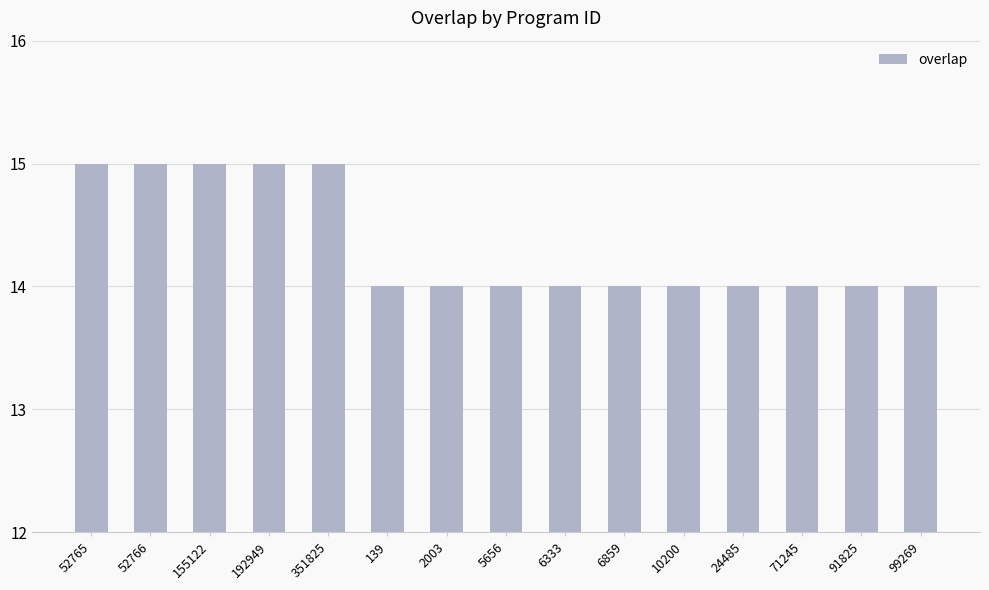

Reading right to left, transcribe all the data shown in this chart.

14	14	14	14	14	14	14	14	14	14	15	15	15	15	15